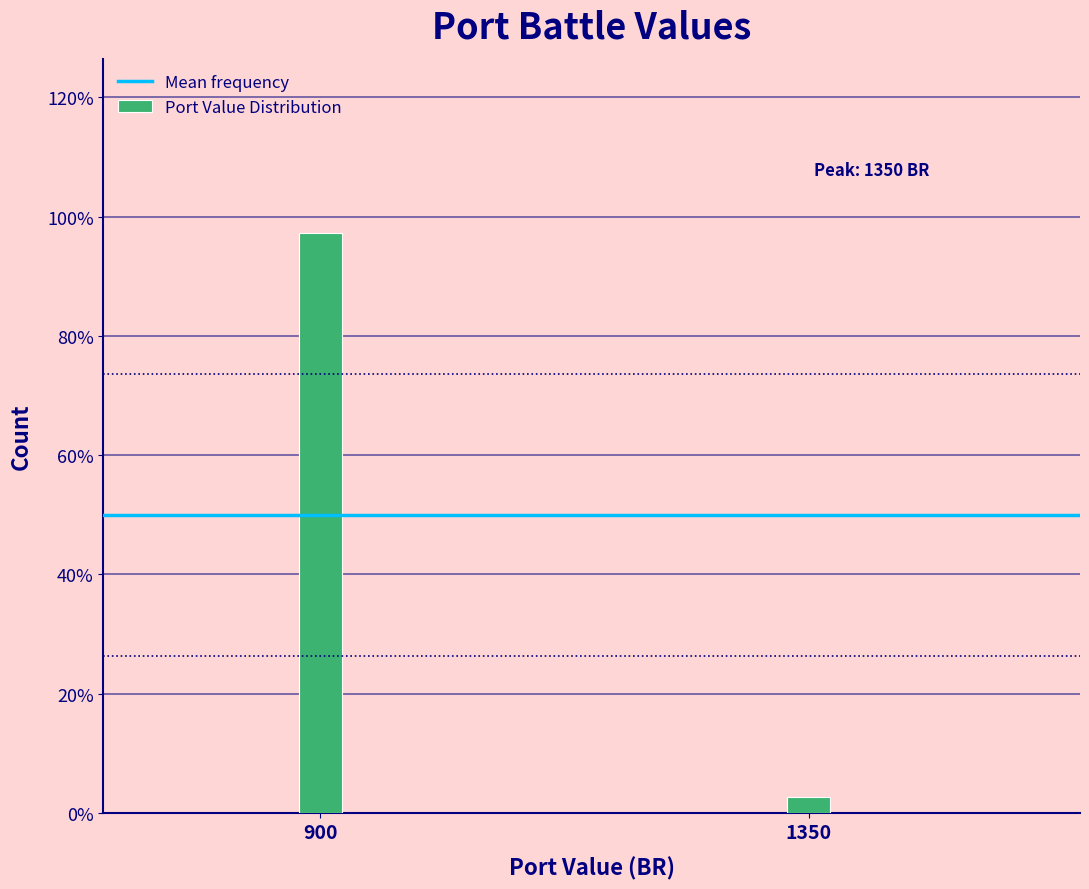

Reading left to right, transcribe all the data shown in this chart.

900=97.3	1350=2.7